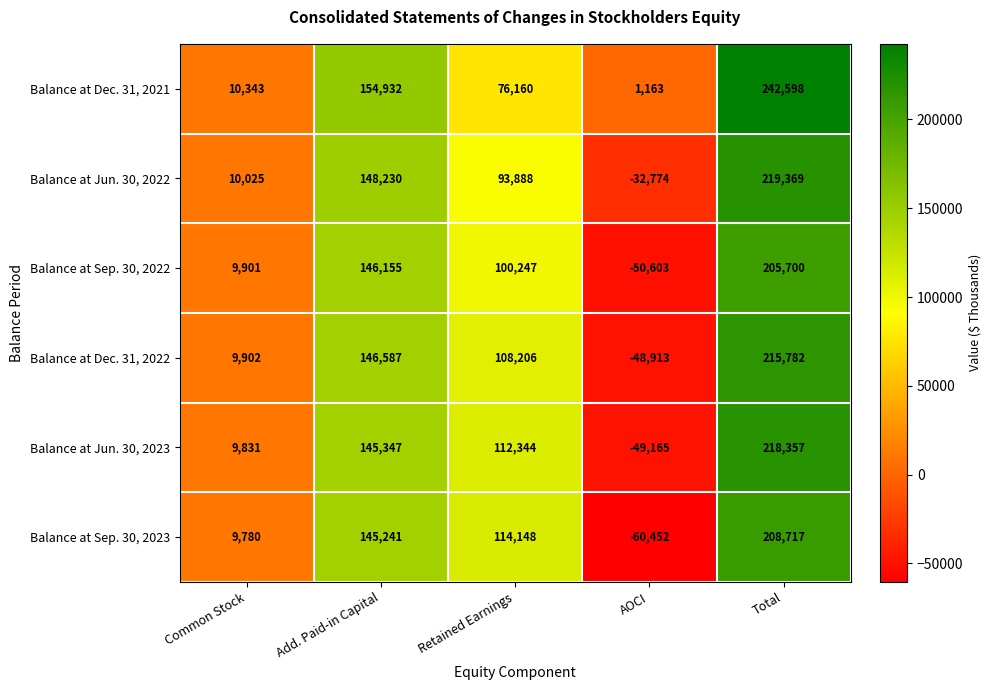

At Add. Paid-in Capital, list the series in order from largest to smallest.

Balance at Dec. 31, 2021, Balance at Jun. 30, 2022, Balance at Dec. 31, 2022, Balance at Sep. 30, 2022, Balance at Jun. 30, 2023, Balance at Sep. 30, 2023